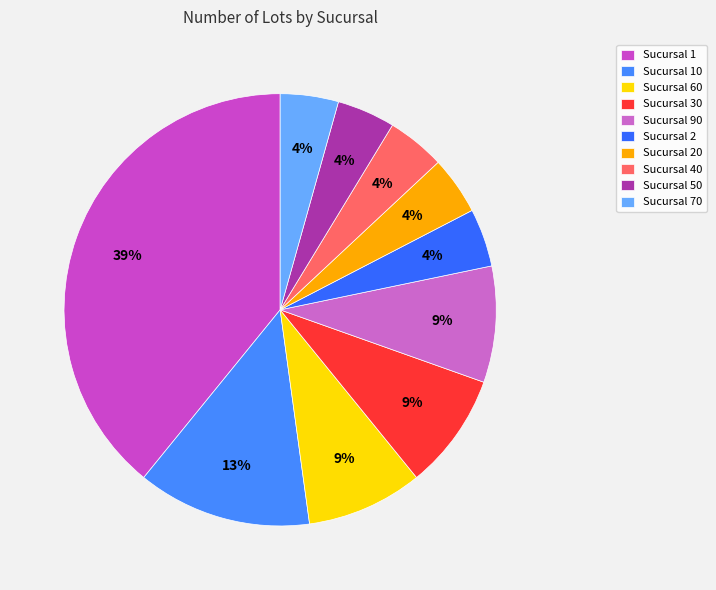

Which category has the smallest portion of the pie?

2